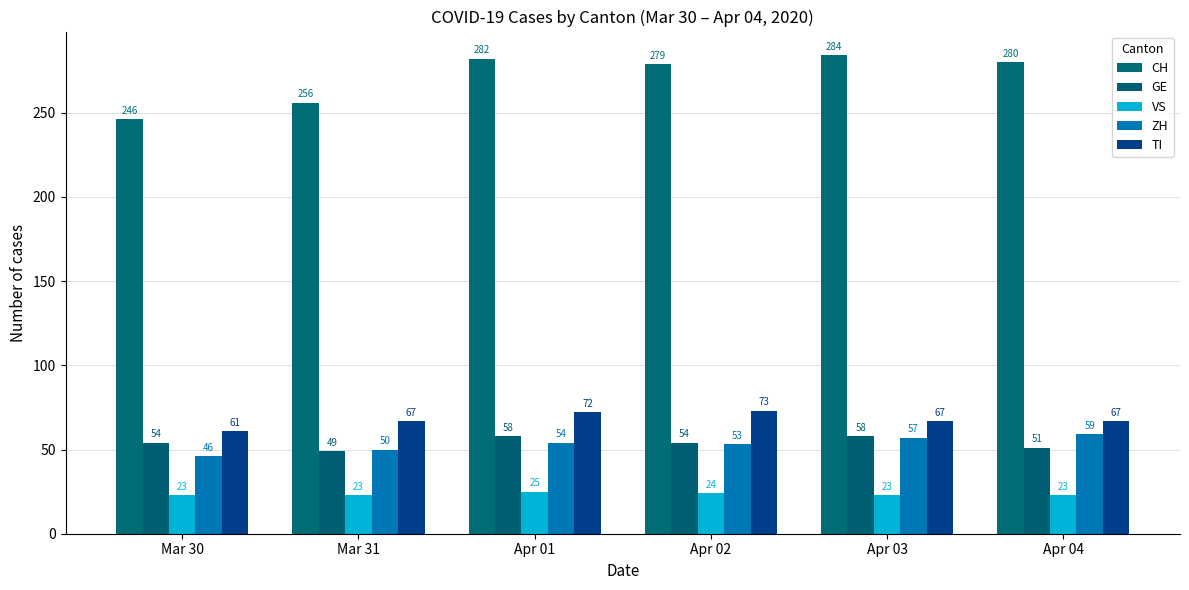

What is the sum of the ZH values at Mar 30 and Mar 31?

96